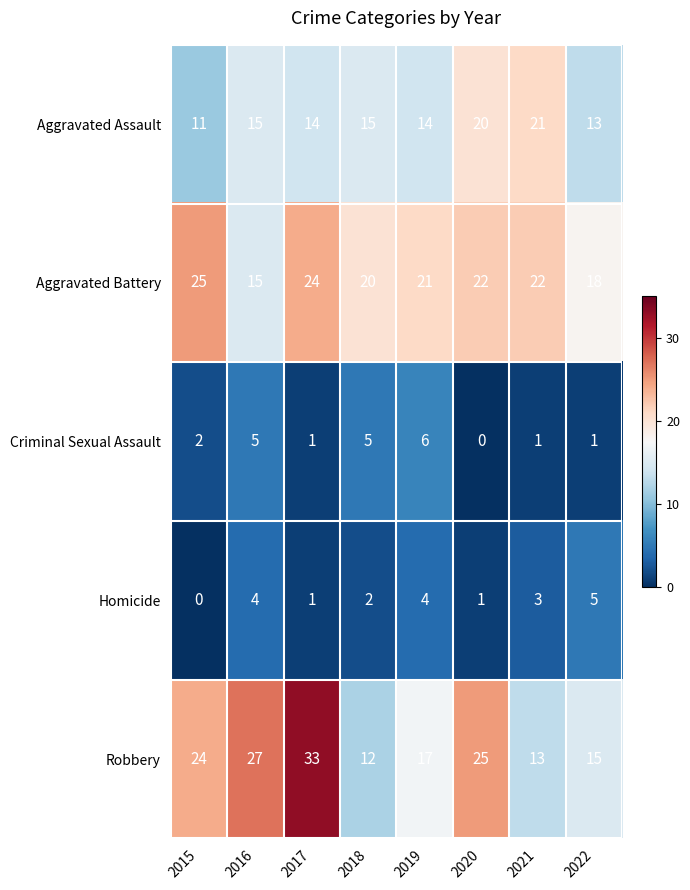

What is the difference between the second highest and minimum values in the Robbery series?

15